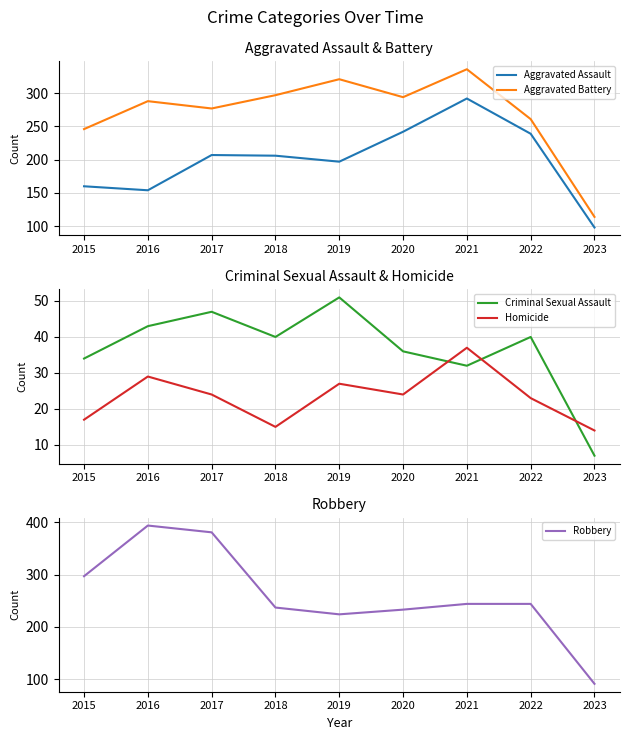

Reading left to right, list all the values displayed in this chart.

Aggravated Assault: 2015=160	2016=154	2017=207	2018=206	2019=197	2020=242	2021=292	2022=239	2023=98
Aggravated Battery: 2015=246	2016=288	2017=277	2018=297	2019=321	2020=294	2021=336	2022=261	2023=114
Criminal Sexual Assault: 2015=34	2016=43	2017=47	2018=40	2019=51	2020=36	2021=32	2022=40	2023=7
Homicide: 2015=17	2016=29	2017=24	2018=15	2019=27	2020=24	2021=37	2022=23	2023=14
Robbery: 2015=297	2016=394	2017=381	2018=237	2019=224	2020=233	2021=244	2022=244	2023=91